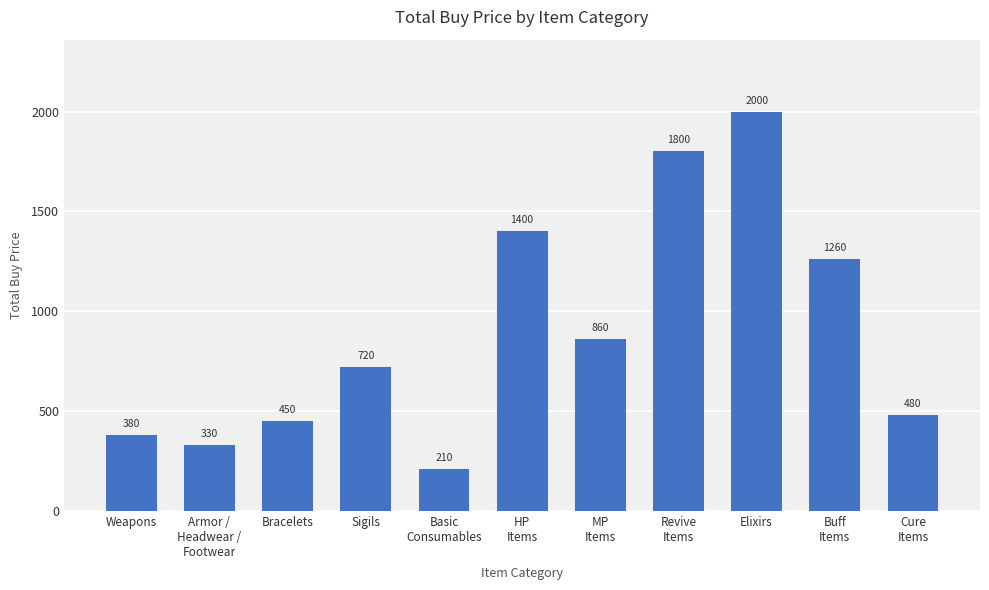

Reading left to right, what are all the values shown in this chart?

380	330	450	720	210	1400	860	1800	2000	1260	480